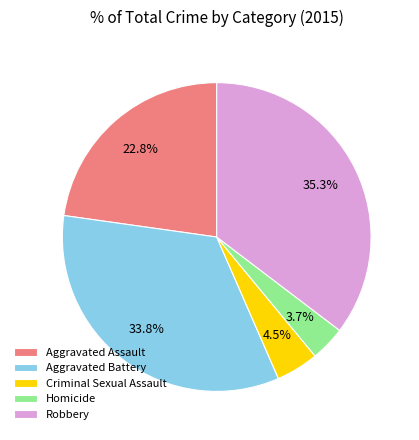

Does Criminal Sexual Assault represent more than half of the total?

No